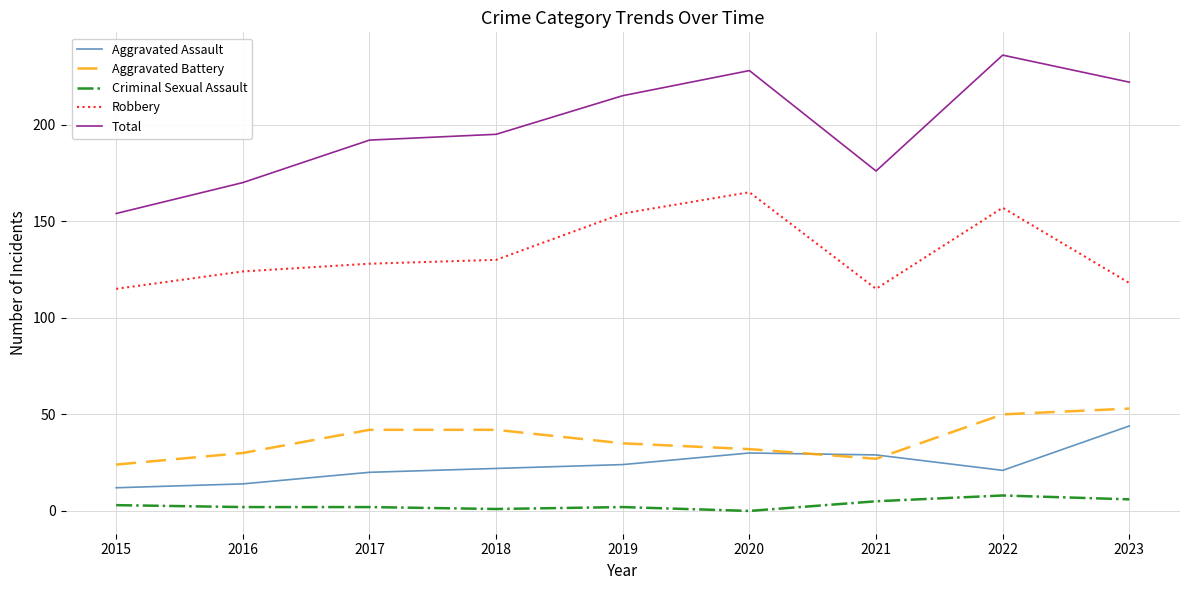

Rank the categories by Total value from highest to lowest.

2022, 2020, 2023, 2019, 2018, 2017, 2021, 2016, 2015